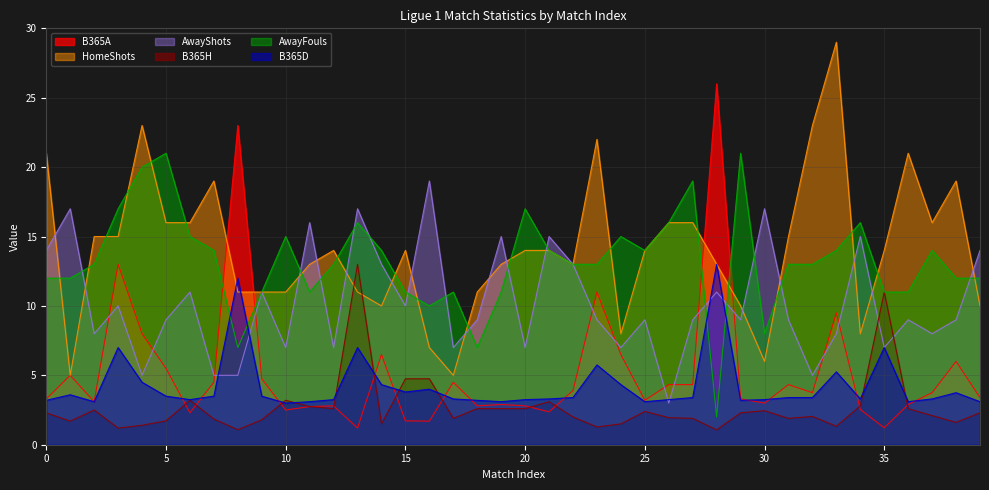

The value of B365H at 15 is 4.8. True or false?

True